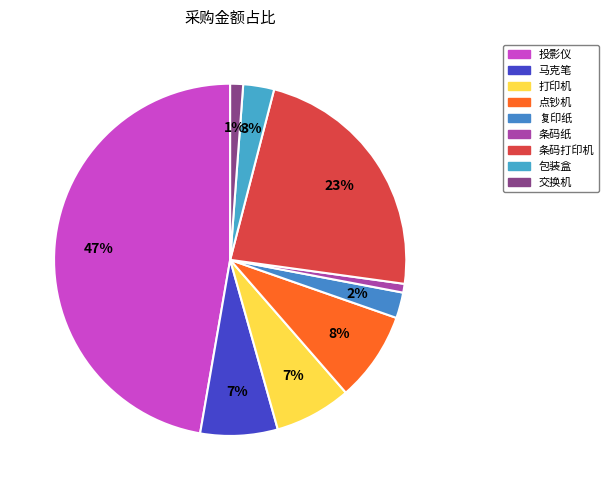

The 打印机 slice represents 7% of the pie. True or false?

True